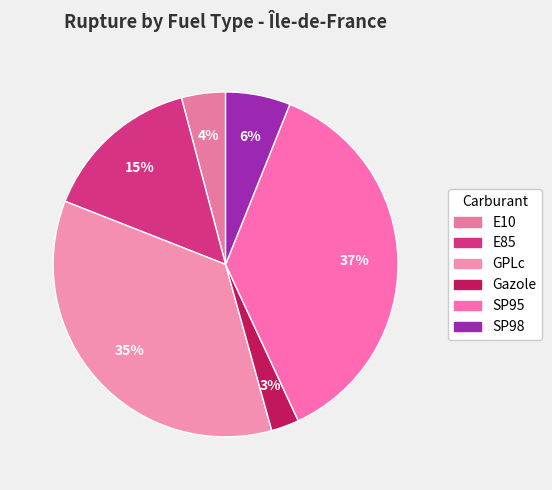

How many slices are in this pie chart?

6